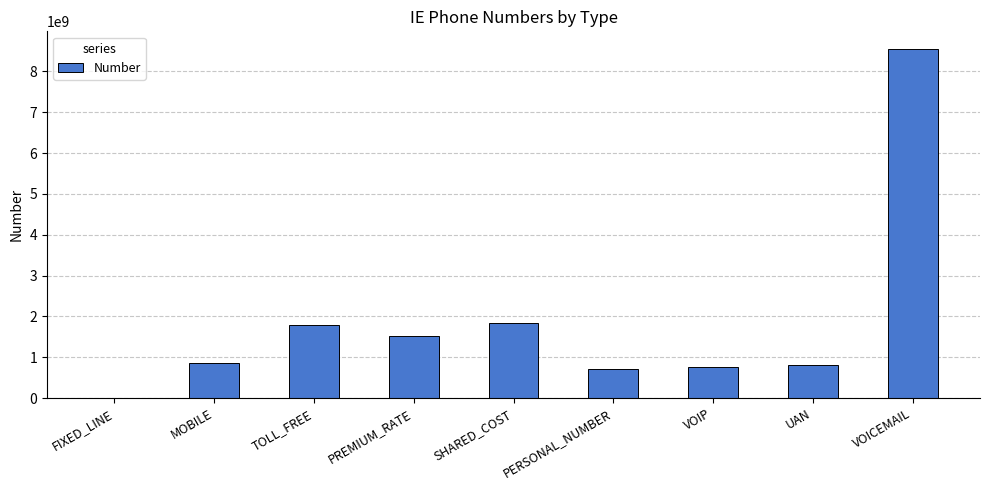

Which label corresponds to the largest value in the chart?

VOICEMAIL